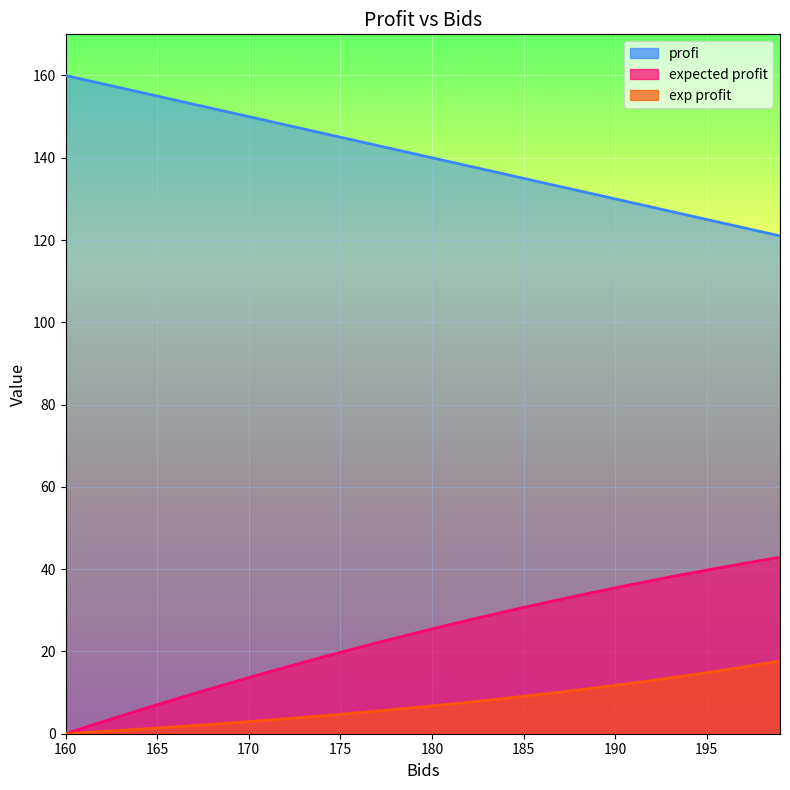

Reading right to left, list all the values displayed in this chart.

profi: 199=121.0	198=122.0	197=123.0	196=124.0	195=125.0	194=126.0	193=127.0	192=128.0	191=129.0	190=130.0	189=131.0	188=132.0	187=133.0	186=134.0	185=135.0	184=136.0	183=137.0	182=138.0	181=139.0	180=140.0	179=141.0	178=142.0	177=143.0	176=144.0	175=145.0	174=146.0	173=147.0	172=148.0	171=149.0	170=150.0	169=151.0	168=152.0	167=153.0	166=154.0	165=155.0	164=156.0	163=157.0	162=158.0	161=159.0	160=160.0
expected profit: 199=42.9	198=42.1	197=41.4	196=40.6	195=39.8	194=38.9	193=38.1	192=37.2	191=36.4	190=35.5	189=34.5	188=33.6	187=32.6	186=31.7	185=30.7	184=29.7	183=28.6	182=27.6	181=26.5	180=25.5	179=24.4	178=23.2	177=22.1	176=20.9	175=19.8	174=18.6	173=17.4	172=16.1	171=14.9	170=13.6	169=12.4	168=11.1	167=9.7	166=8.4	165=7.0	164=5.7	163=4.3	162=2.9	161=1.4	160=0.0
exp profit: 199=17.7	198=16.9	197=16.2	196=15.5	195=14.8	194=14.2	193=13.6	192=12.9	191=12.3	190=11.8	189=11.2	188=10.6	187=10.1	186=9.6	185=9.1	184=8.6	183=8.1	182=7.7	181=7.2	180=6.8	179=6.3	178=5.9	177=5.5	176=5.1	175=4.7	174=4.4	173=4.0	172=3.6	171=3.3	170=2.9	169=2.6	168=2.3	167=2.0	166=1.7	165=1.4	164=1.1	163=0.8	162=0.5	161=0.3	160=0.0